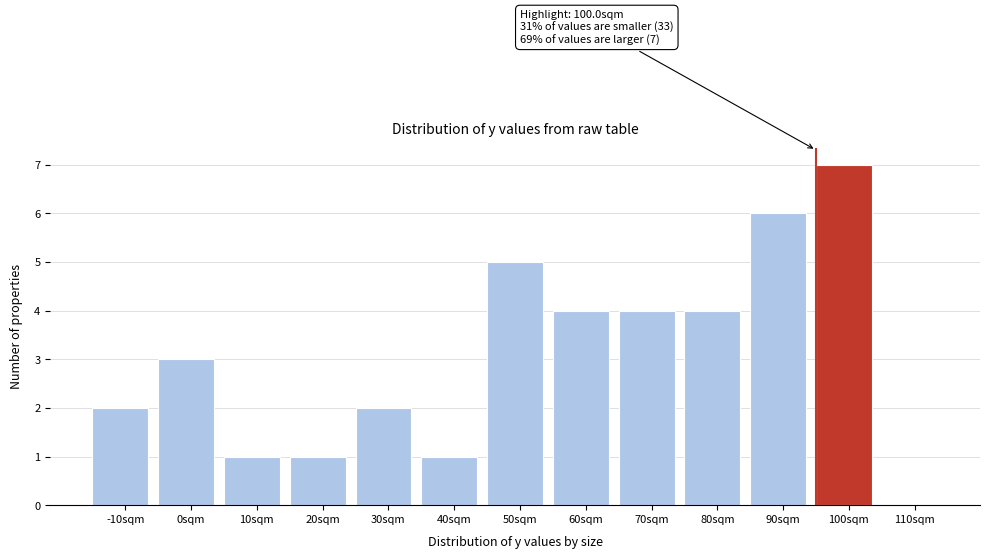

Reading left to right, list all the values displayed in this chart.

-10sqm=2	0sqm=3	10sqm=1	20sqm=1	30sqm=2	40sqm=1	50sqm=5	60sqm=4	70sqm=4	80sqm=4	90sqm=6	100sqm=7	110sqm=0